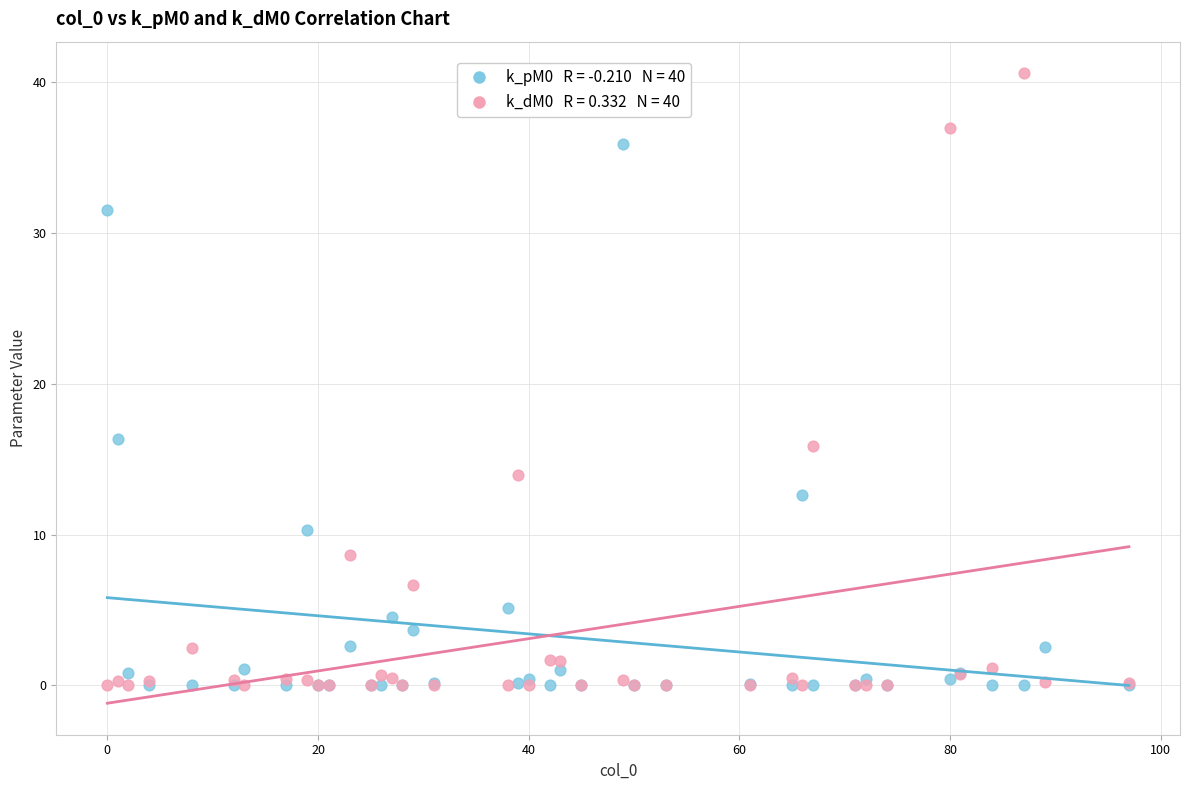

Across all series, what Y value is closest to 20?

16.4